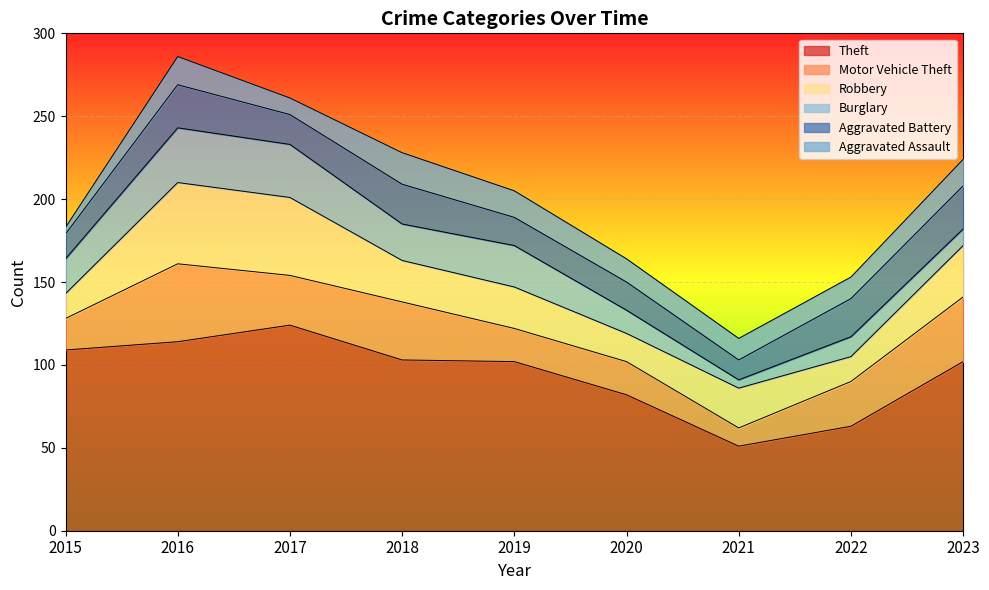

Is the value of Aggravated Assault at 2015 greater than the value of Motor Vehicle Theft at 2016?

No